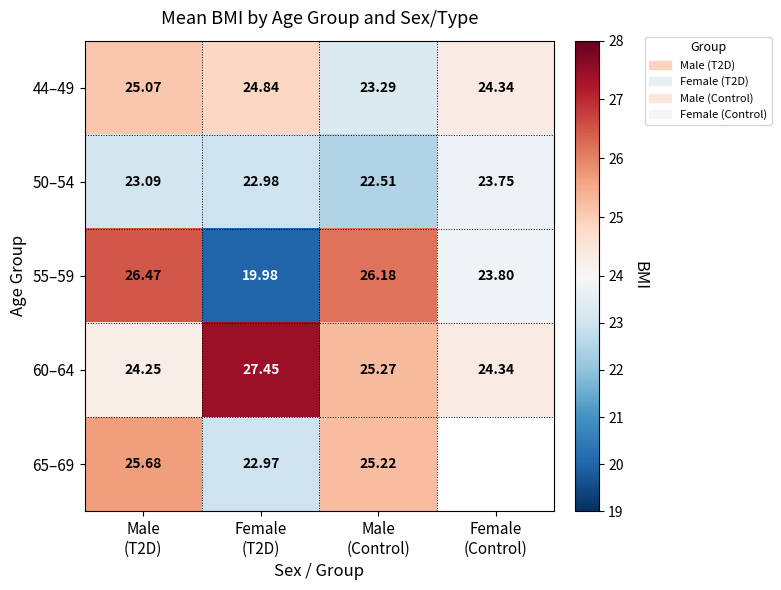

Is the value of 50–54 at Female (Control) greater than the value of 44–49 at Male (T2D)?

No